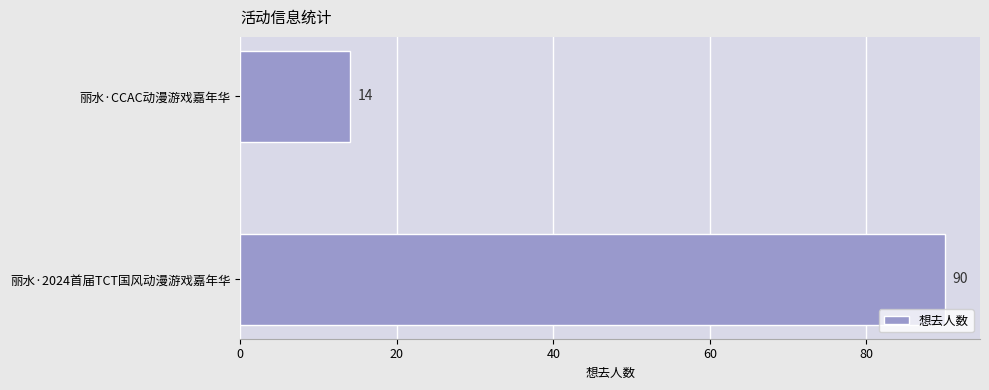

How many bars are there in total?

2